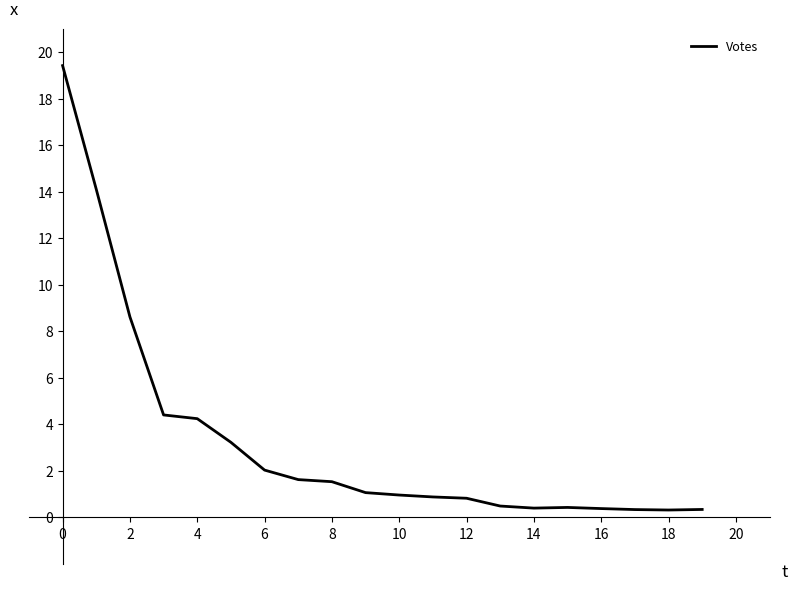

Is this an area chart (filled region under the line)?

No